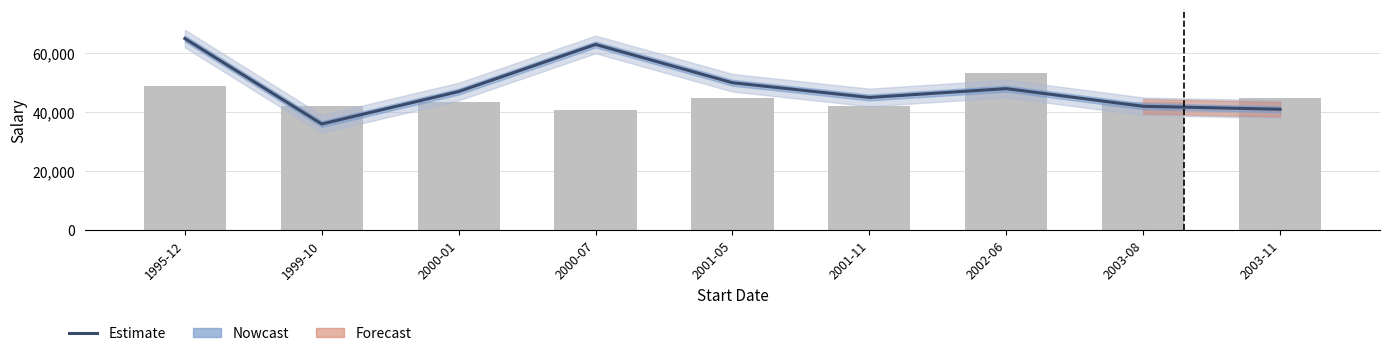

What position from the right is 2000-07?

6